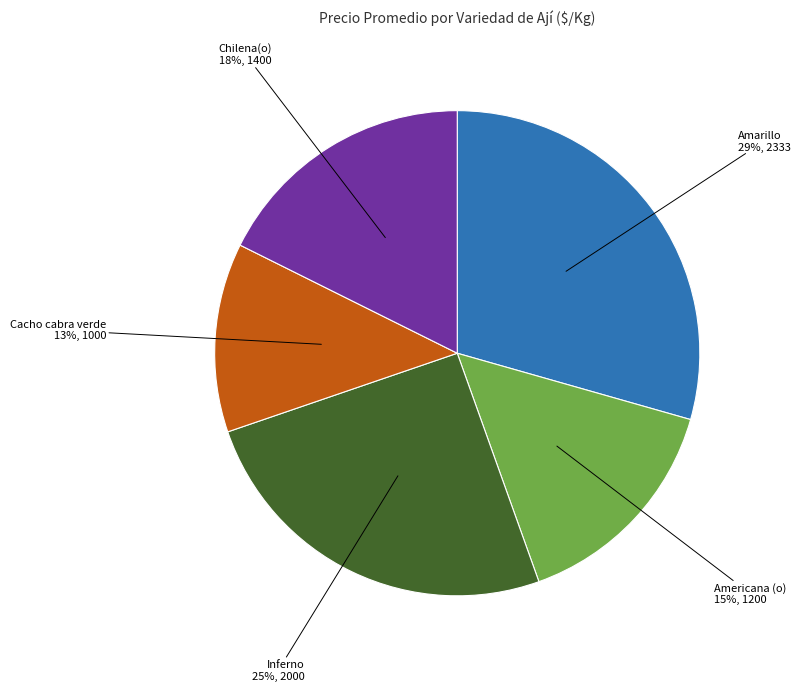

To the nearest percent, what is the average slice percentage?

20%